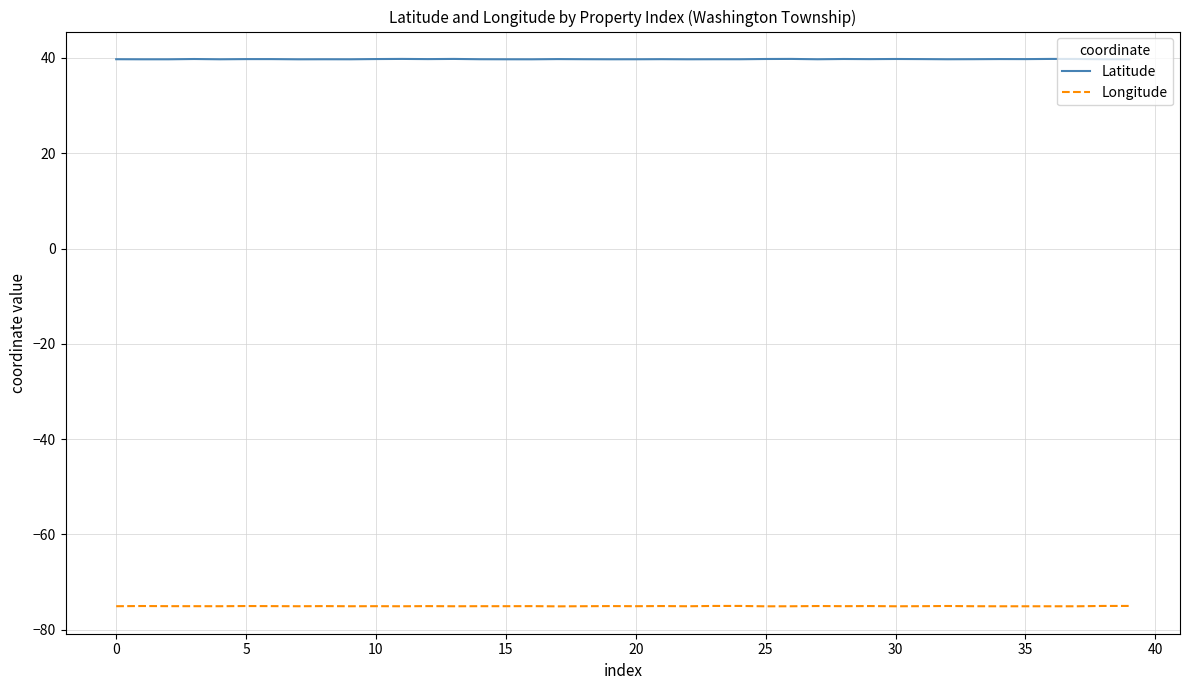

True or false: Latitude and Longitude cross at least once.

False